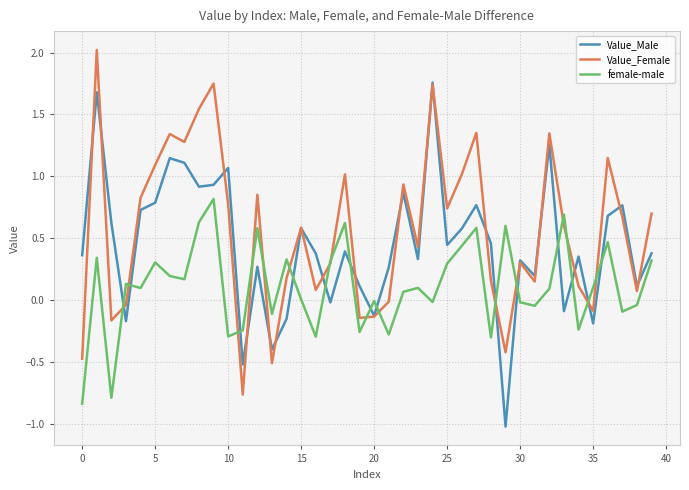

True or false: Value_Male and female-male intersect in this chart.

True